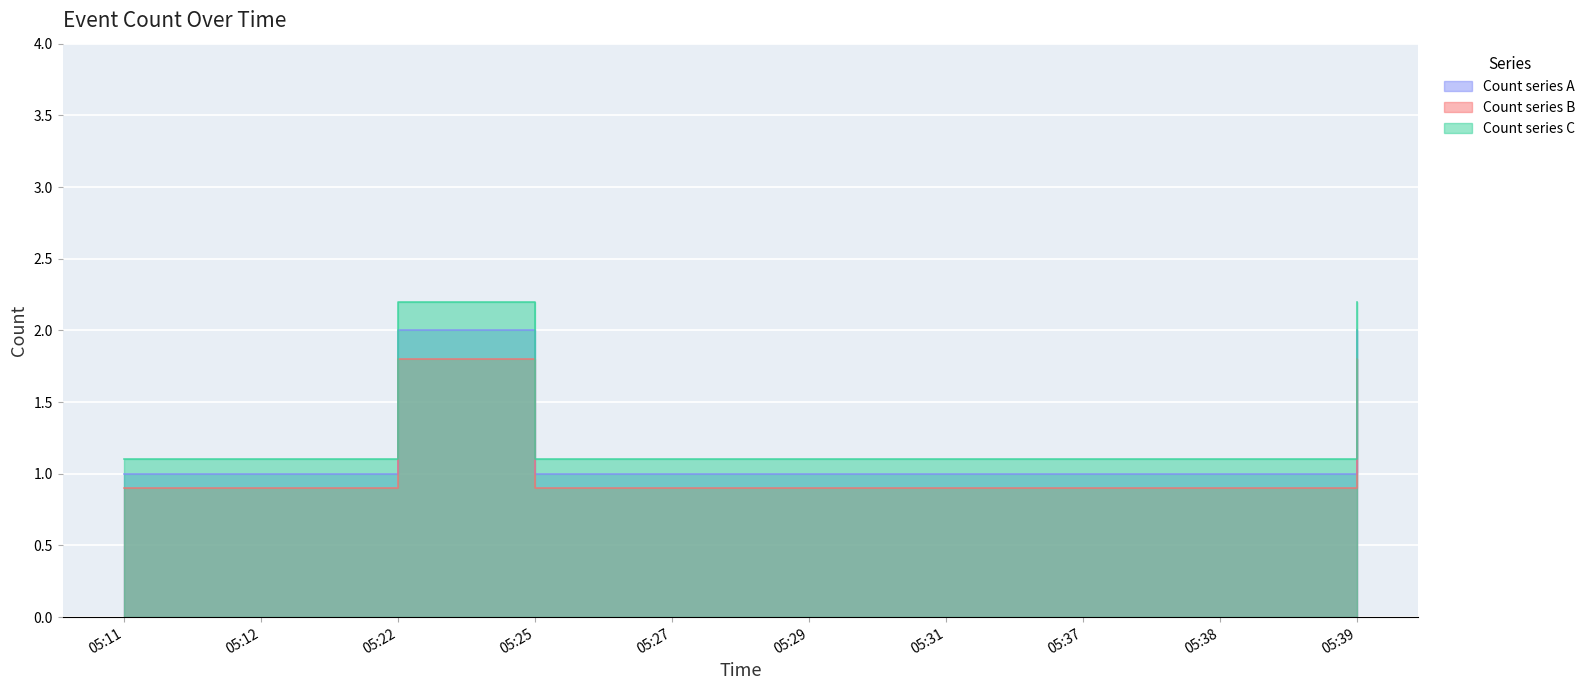

What is the difference between the maximum and minimum values?

1